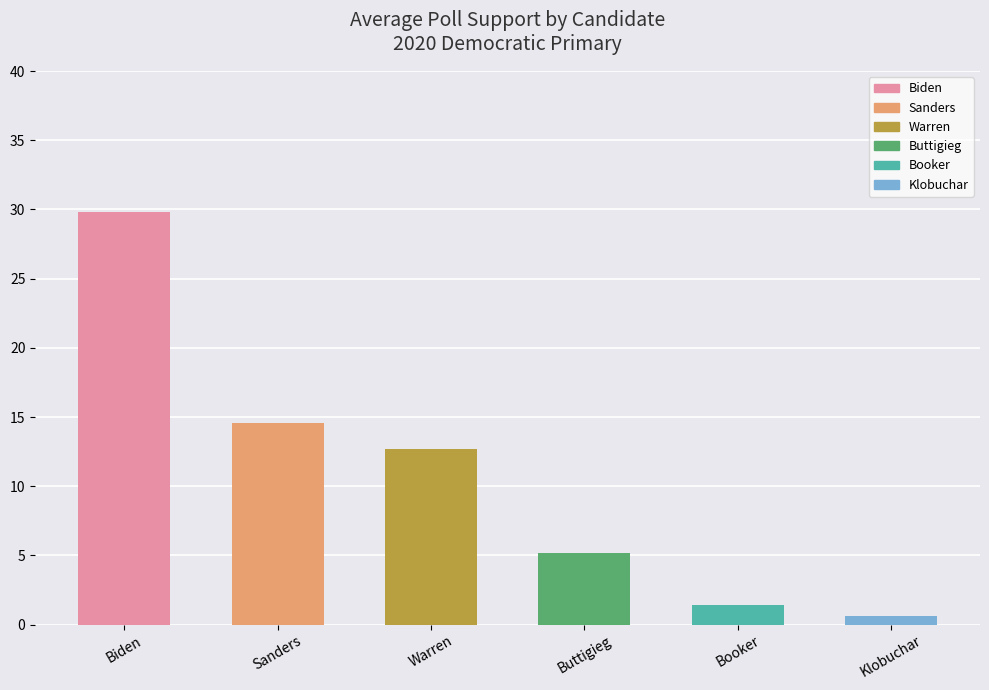

Where is the data nearest to the value 15?

Sanders